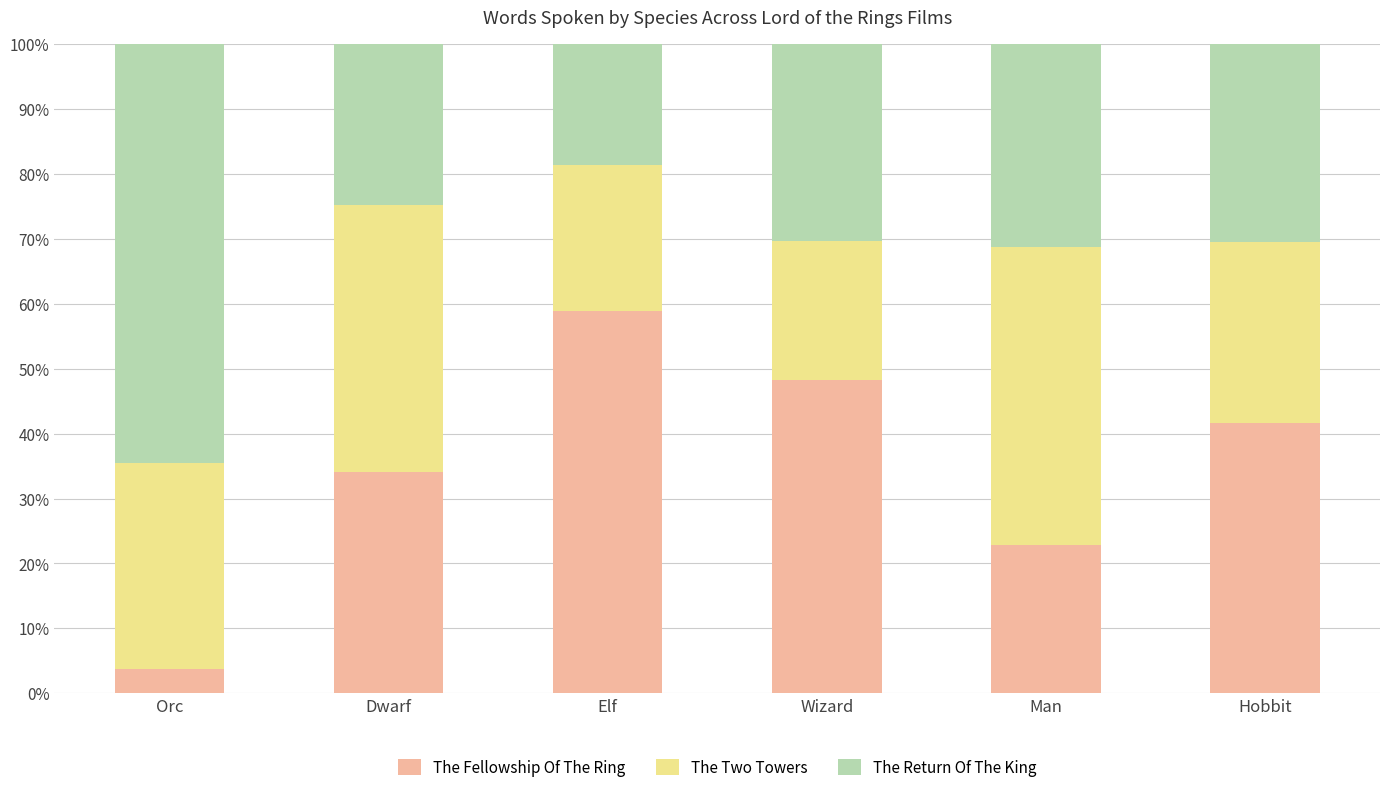

What is the value of the The Fellowship Of The Ring bar at the 5th from the left?

22.9